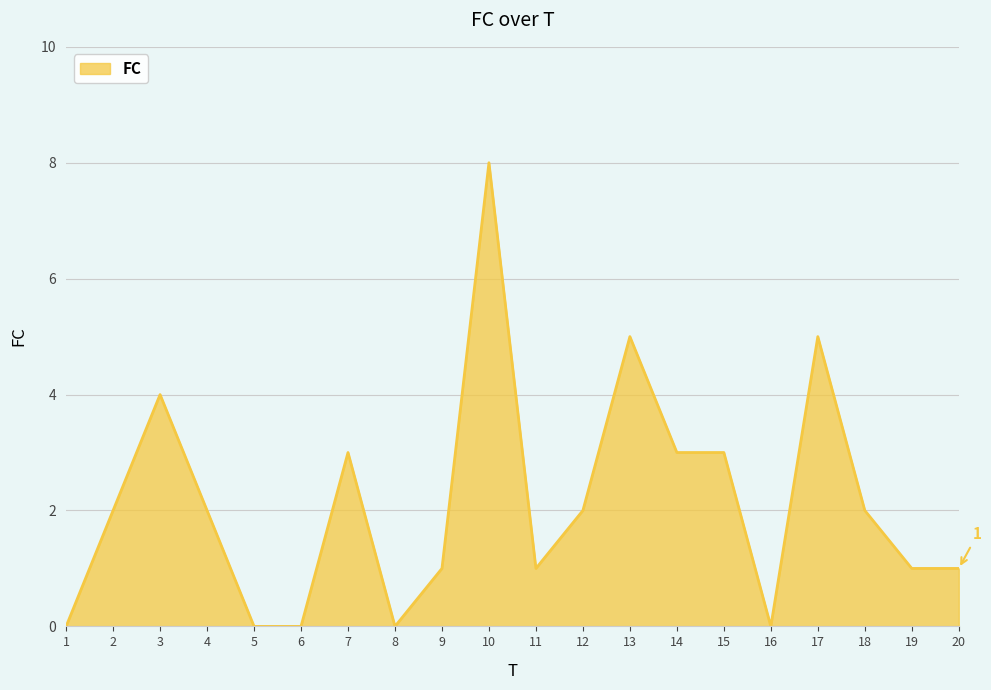

Which has a higher value, 18 or 17?

17